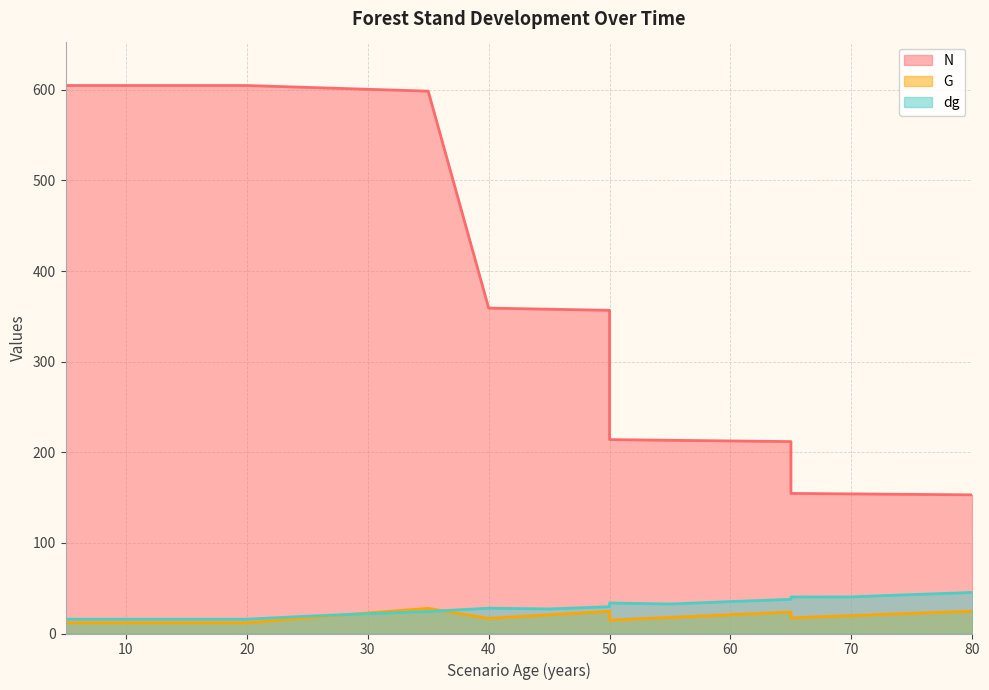

Where is N nearest to the value 378?

40